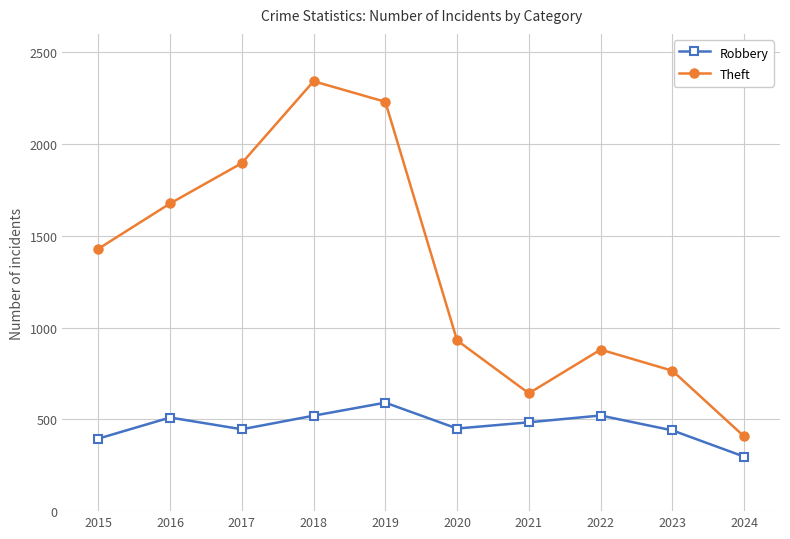

The Robbery series shows 395 at 2015. True or false?

True